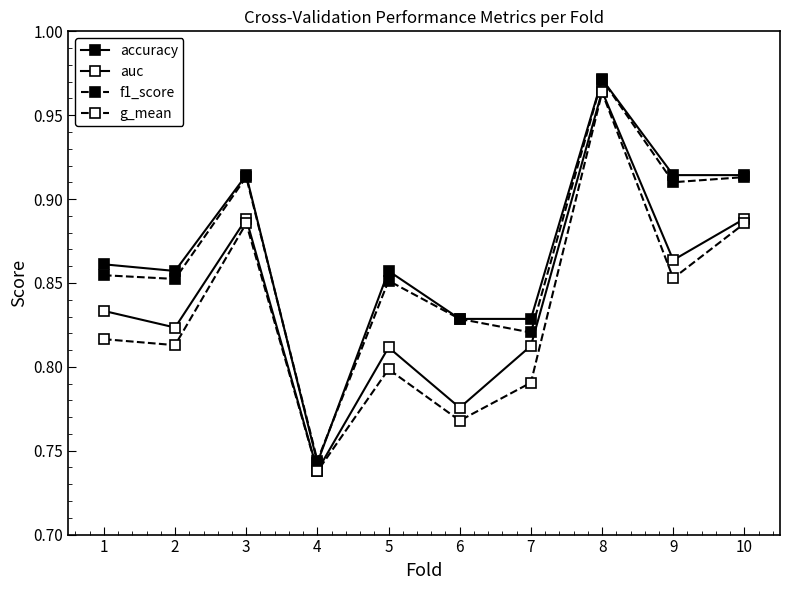

Is this an area chart (filled region under the line)?

No